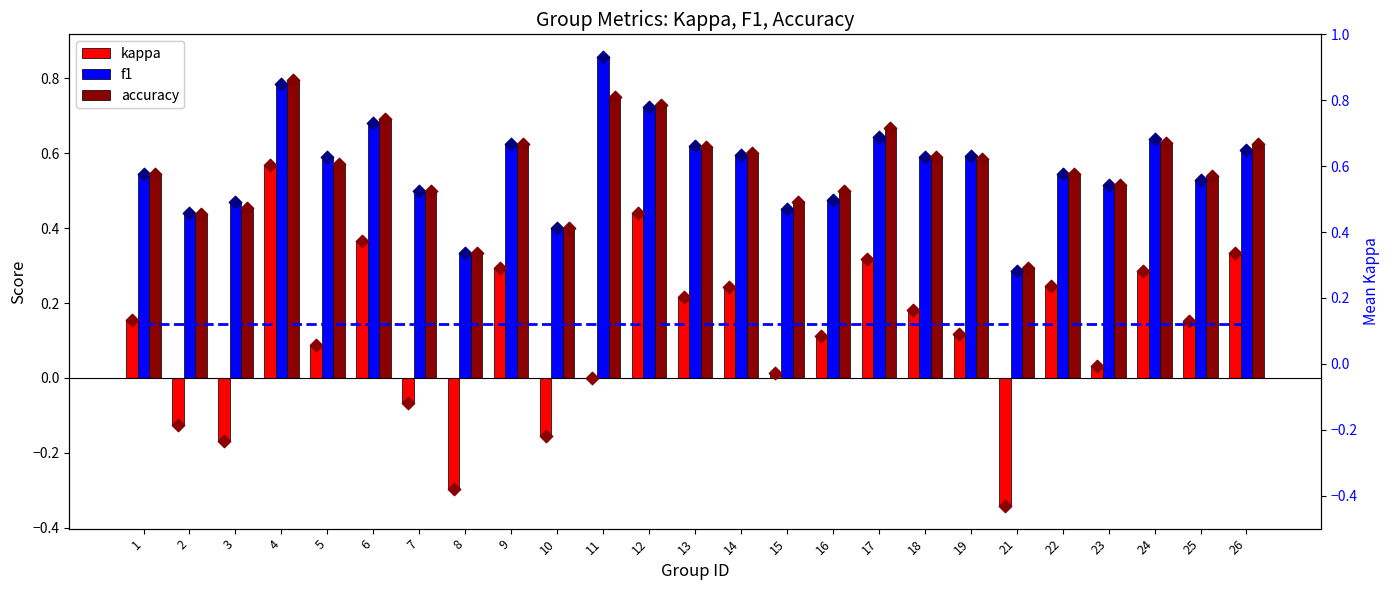

Which series has the widest spread of Y values?

kappa